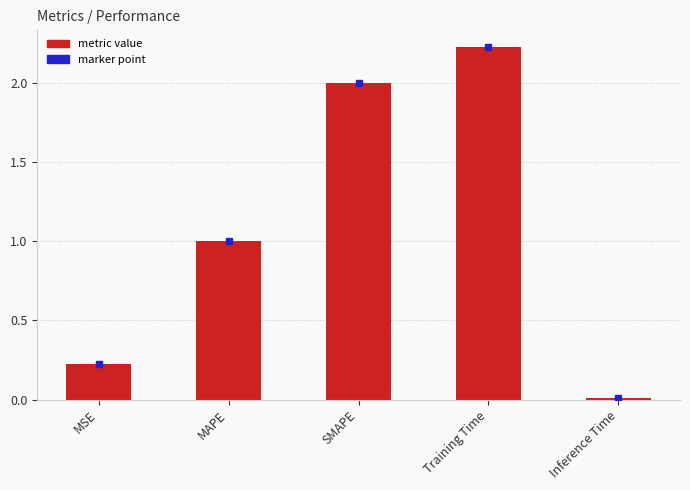

At which label is the value closest to 1?

MAPE